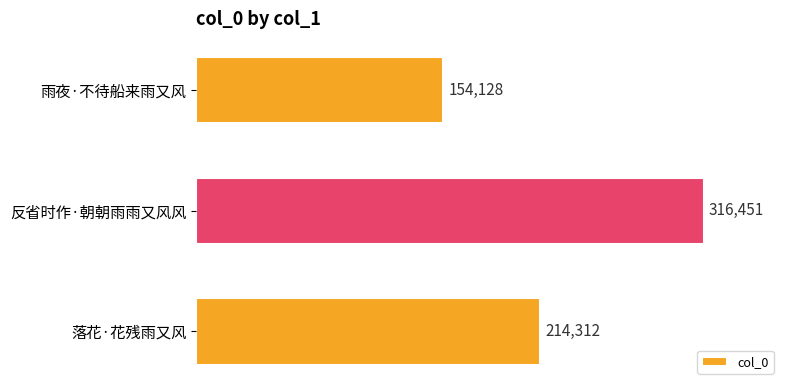

Read the value at 反省时作·朝朝雨雨又风风, to the nearest 10.

316450